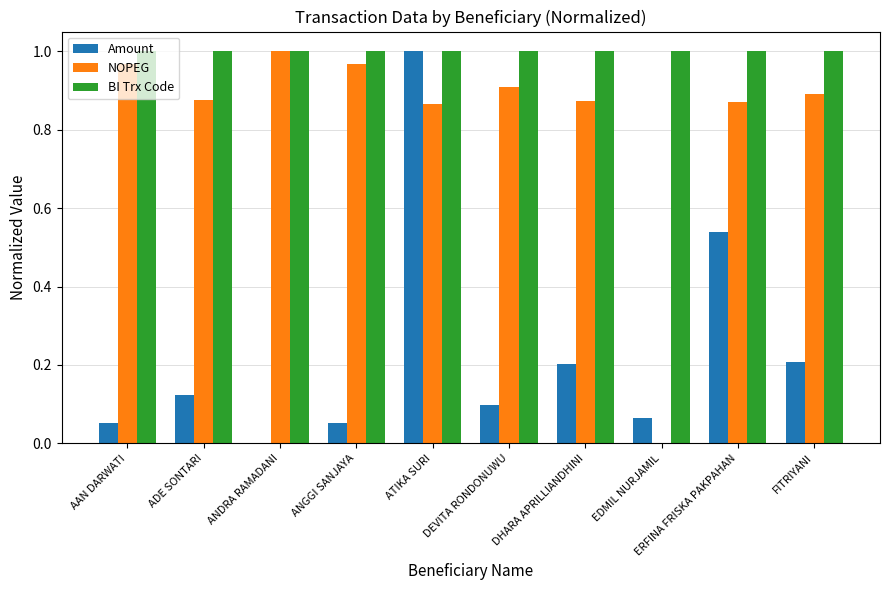

Is it true that NOPEG equals 1.0 at ANDRA RAMADANI?

True